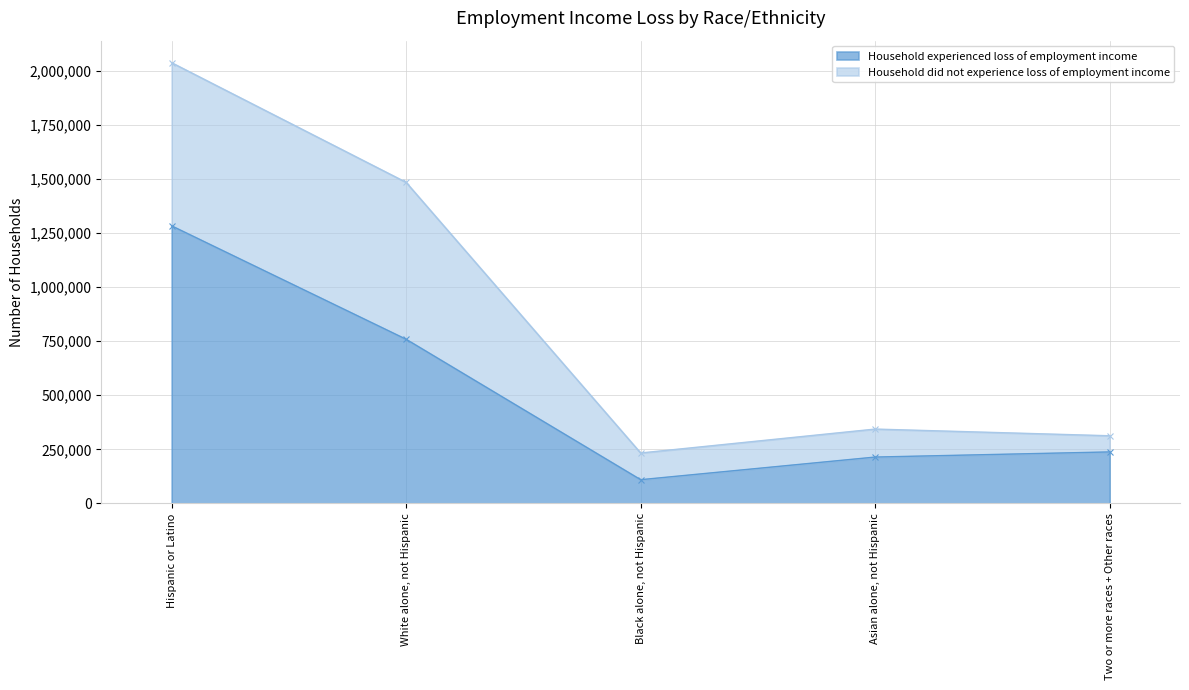

Which label corresponds to the largest value in the chart?

Hispanic or Latino